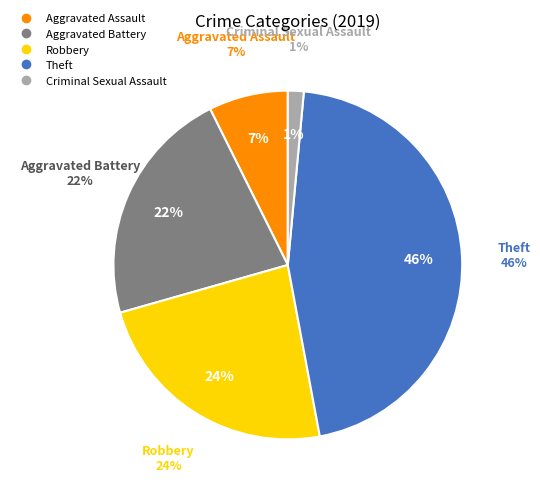

Do Robbery and Arson together represent more than half of the pie?

No